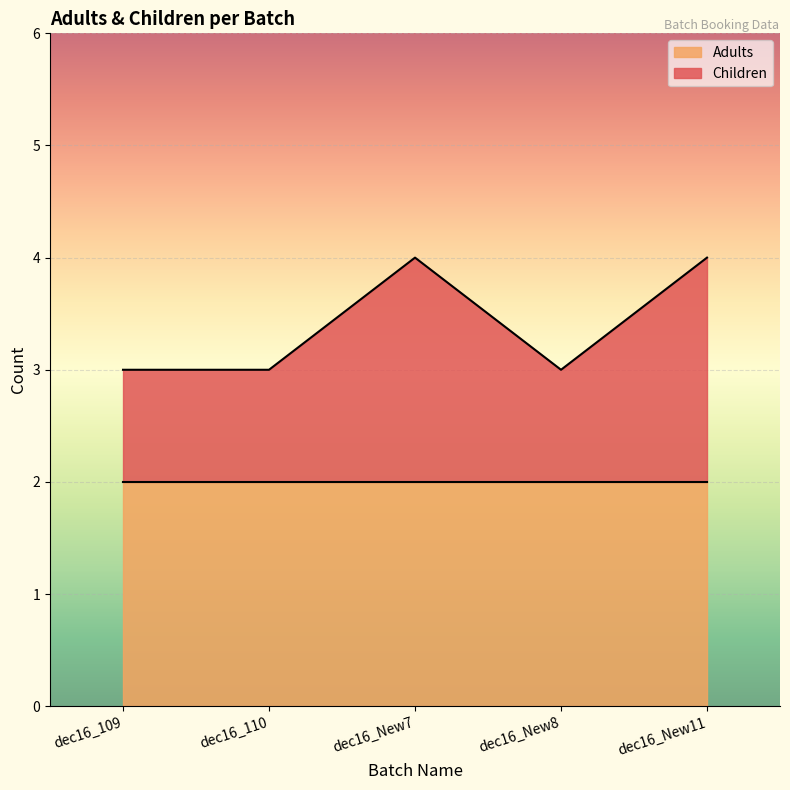

What is the ratio of the value at dec16_110 to the value at dec16_New7?

0.8